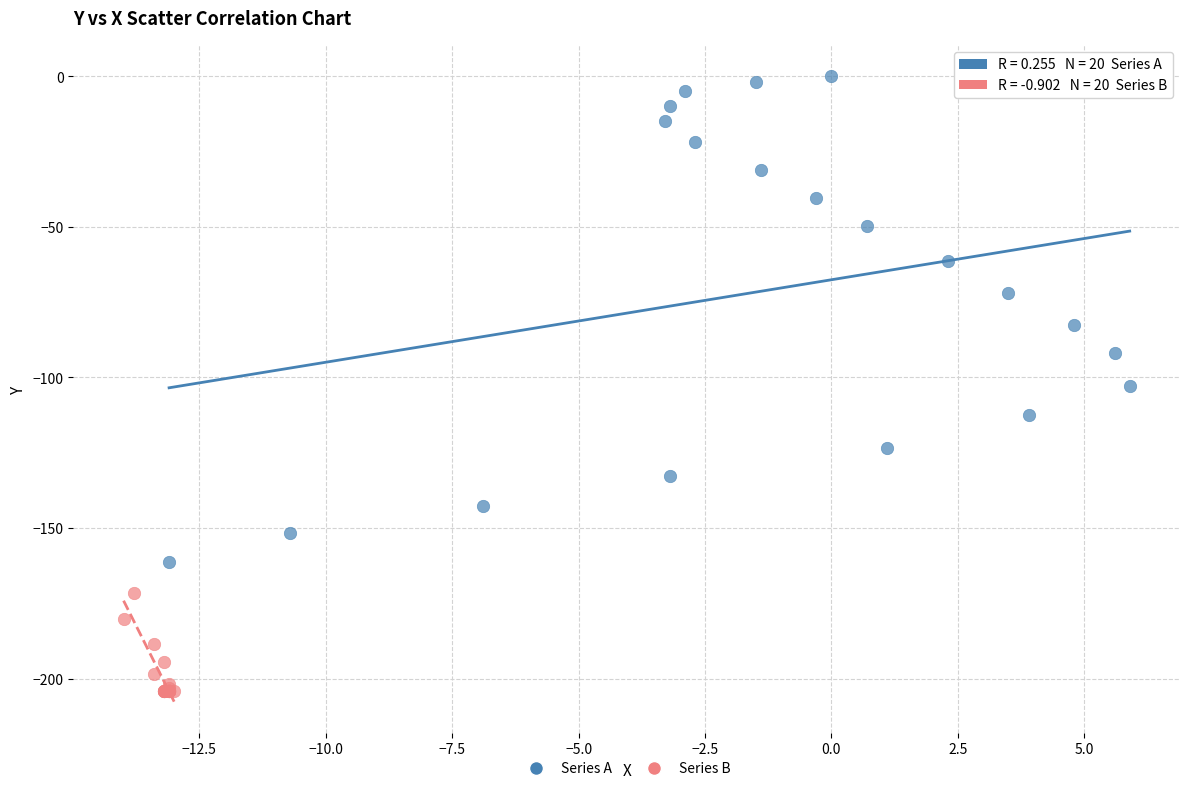

Which series contains the lowest Y value?

Series B